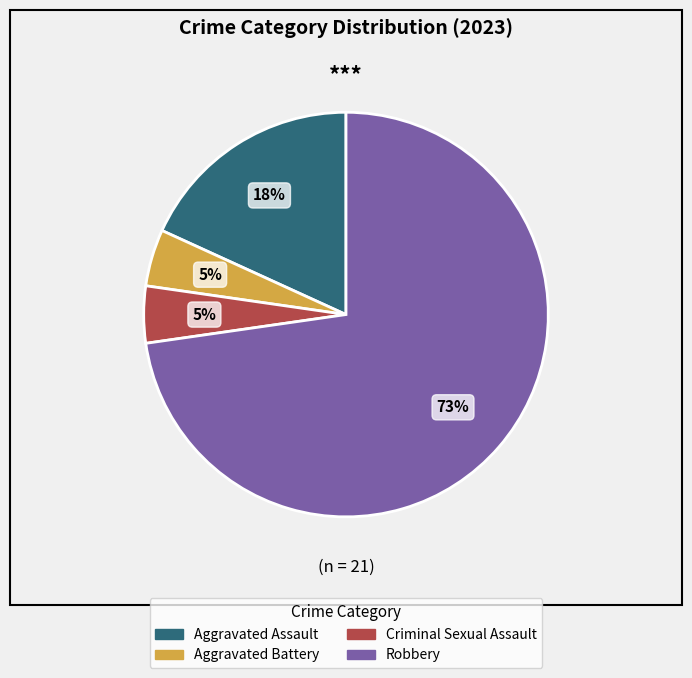

Do Aggravated Battery and Robbery together represent more than half of the pie?

Yes